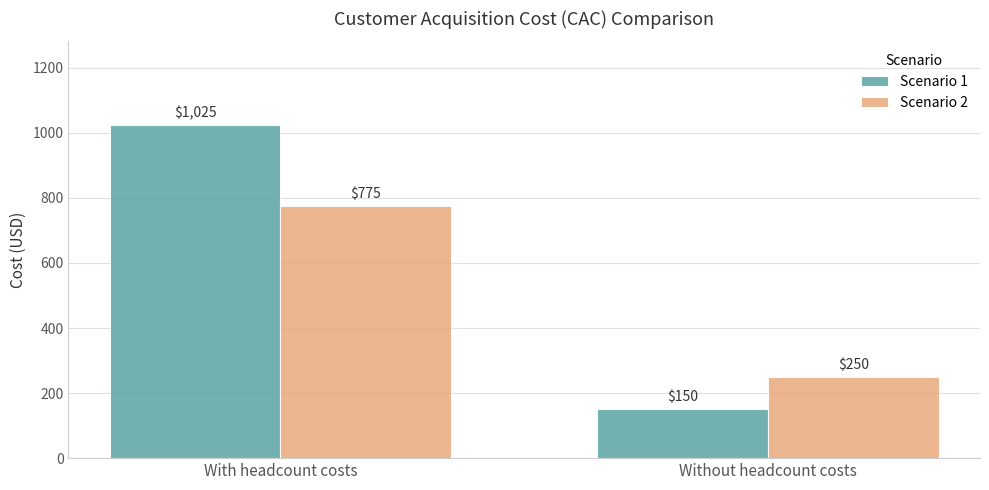

What is the total value across all series at With headcount costs?

1800